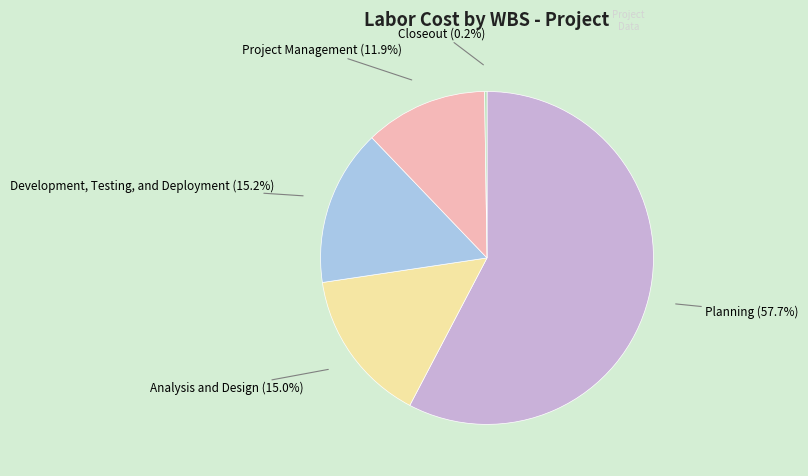

Does any single category account for the majority?

Yes